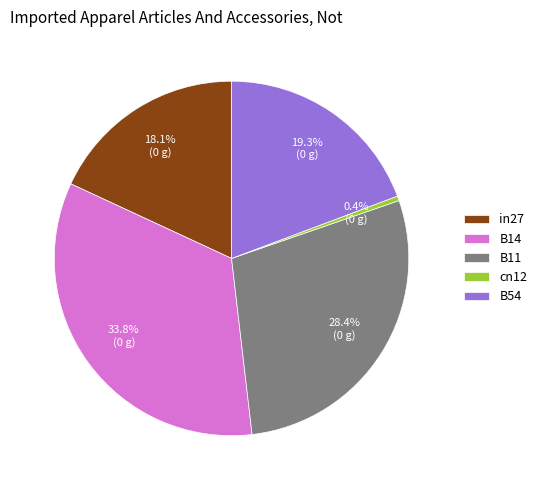

Is there a majority slice in this chart?

No